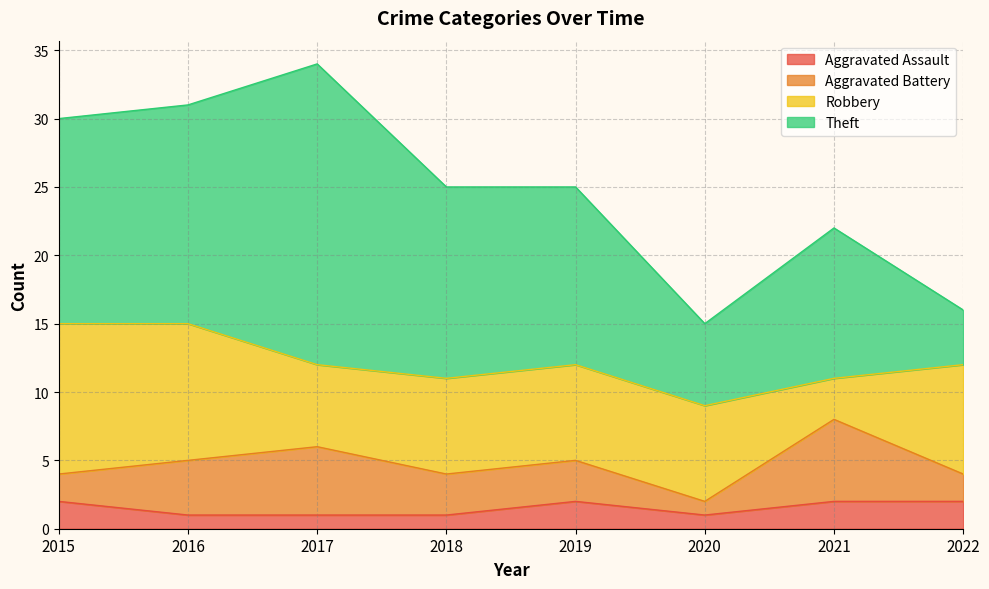

At which category does the chart reach its peak across all series?

2017